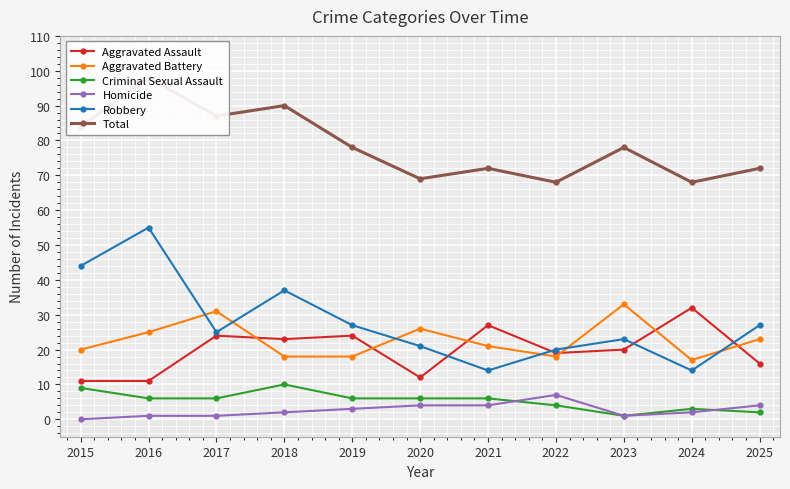

In Criminal Sexual Assault, how many points are higher than both neighbors (excluding endpoints)?

2